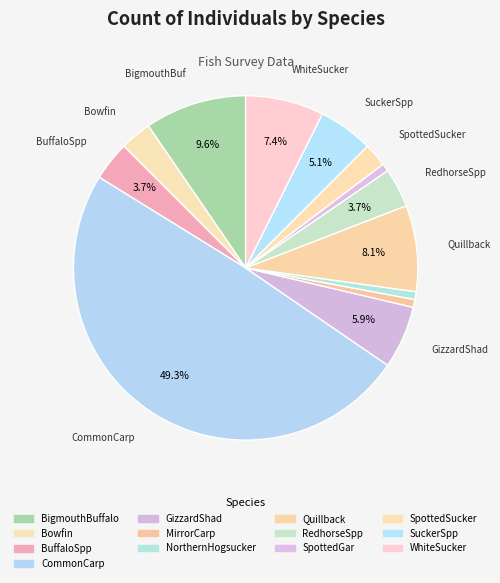

Is it true that Bowfin is 3% of the pie?

True